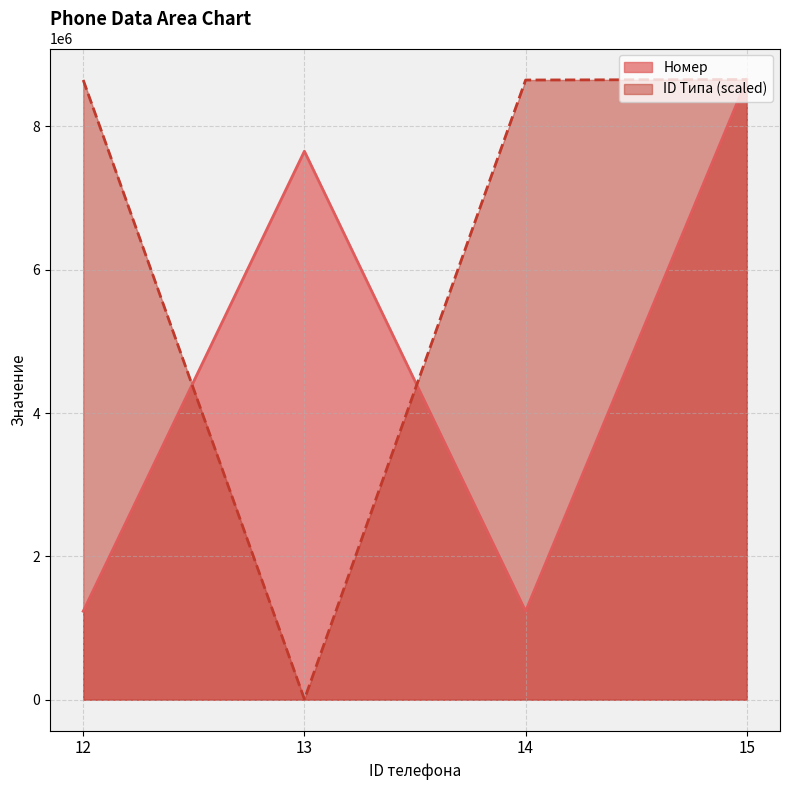

At which category is the sum across all series the highest?

15